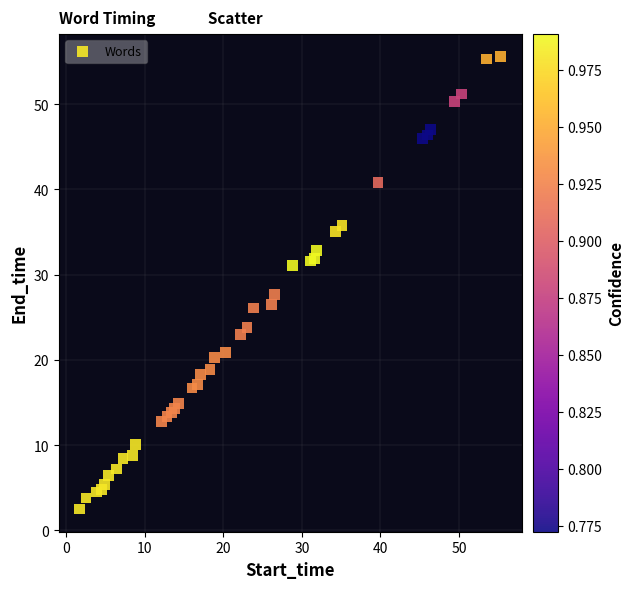

What Y value in the scatter plot is closest to 29?

27.7